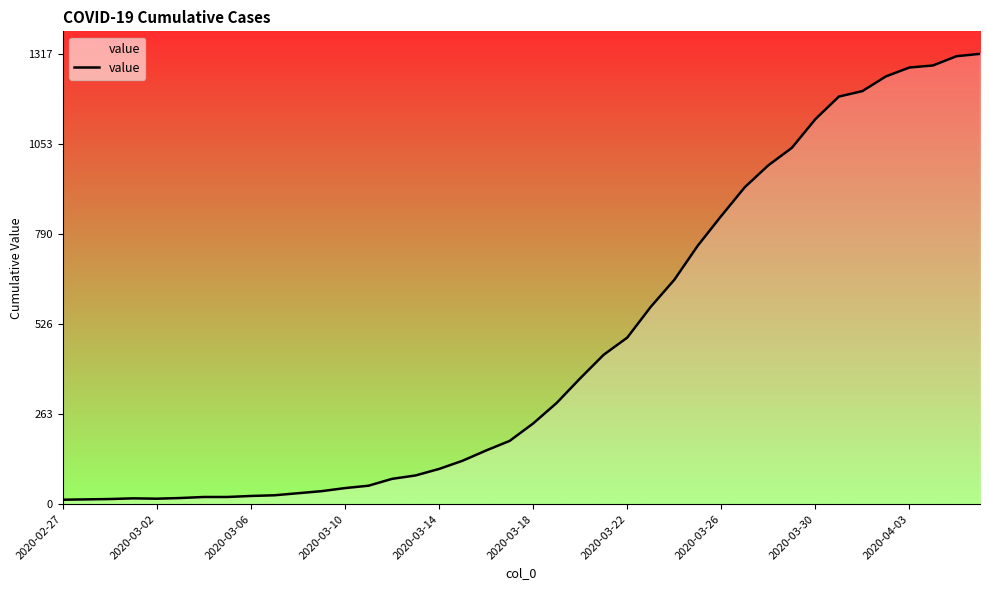

What is the greatest value displayed?

1317